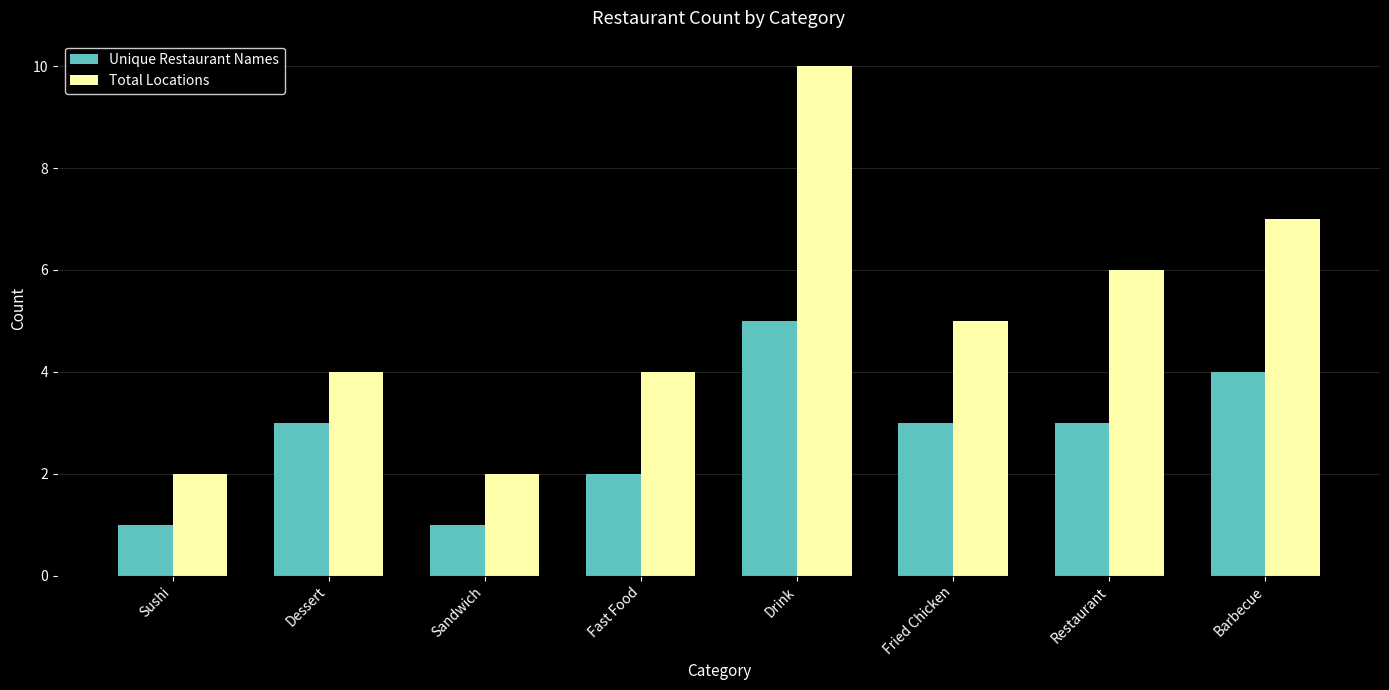

What are all the series names shown in the legend?

Unique Restaurant Names, Total Locations